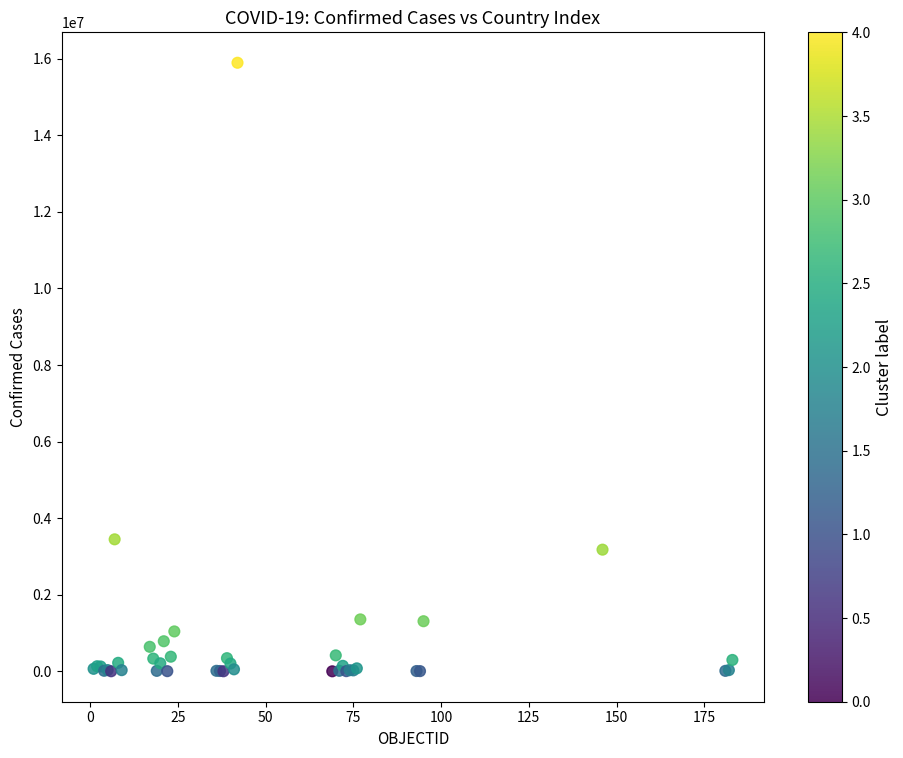

What Y value in the scatter plot is closest to 7947164?

3447044